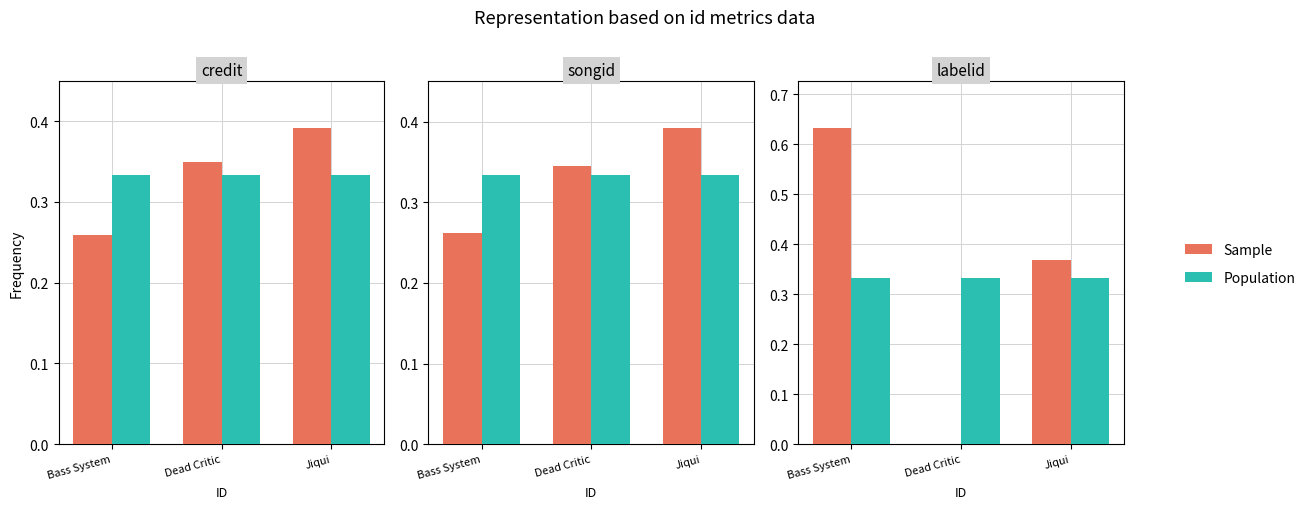

Are the bars grouped side by side (vs. stacked)?

Yes